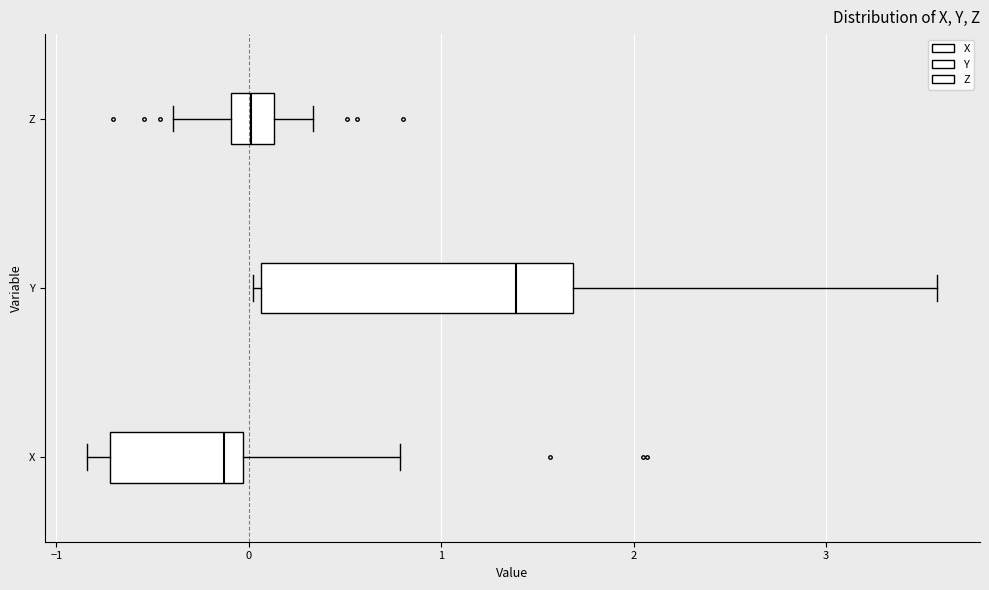

Which box's median line is the furthest to the left?

X